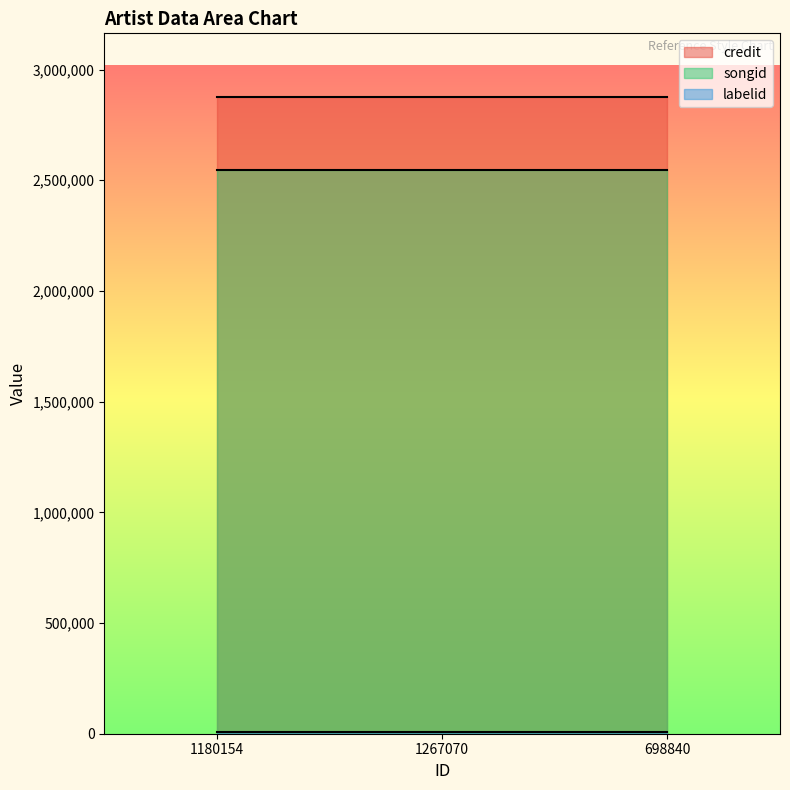

What is the average value of the labelid series?

7888